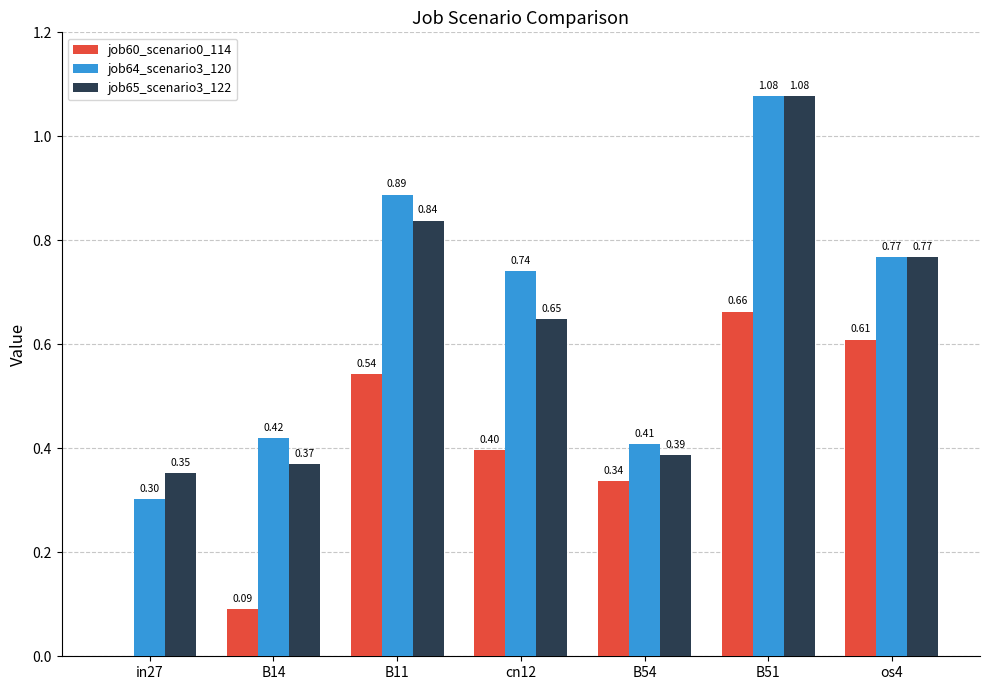

Which series changed the most between in27 and B51?

job64_scenario3_120